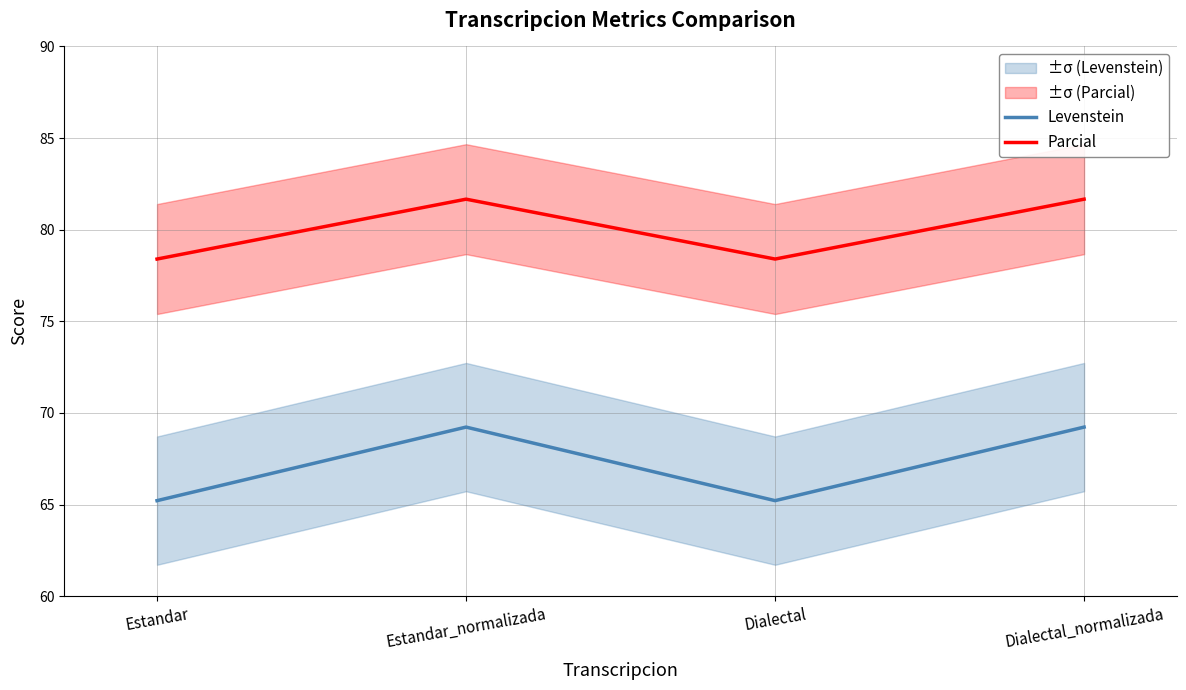

At which label does Levenstein first exceed 69?

Estandar_normalizada